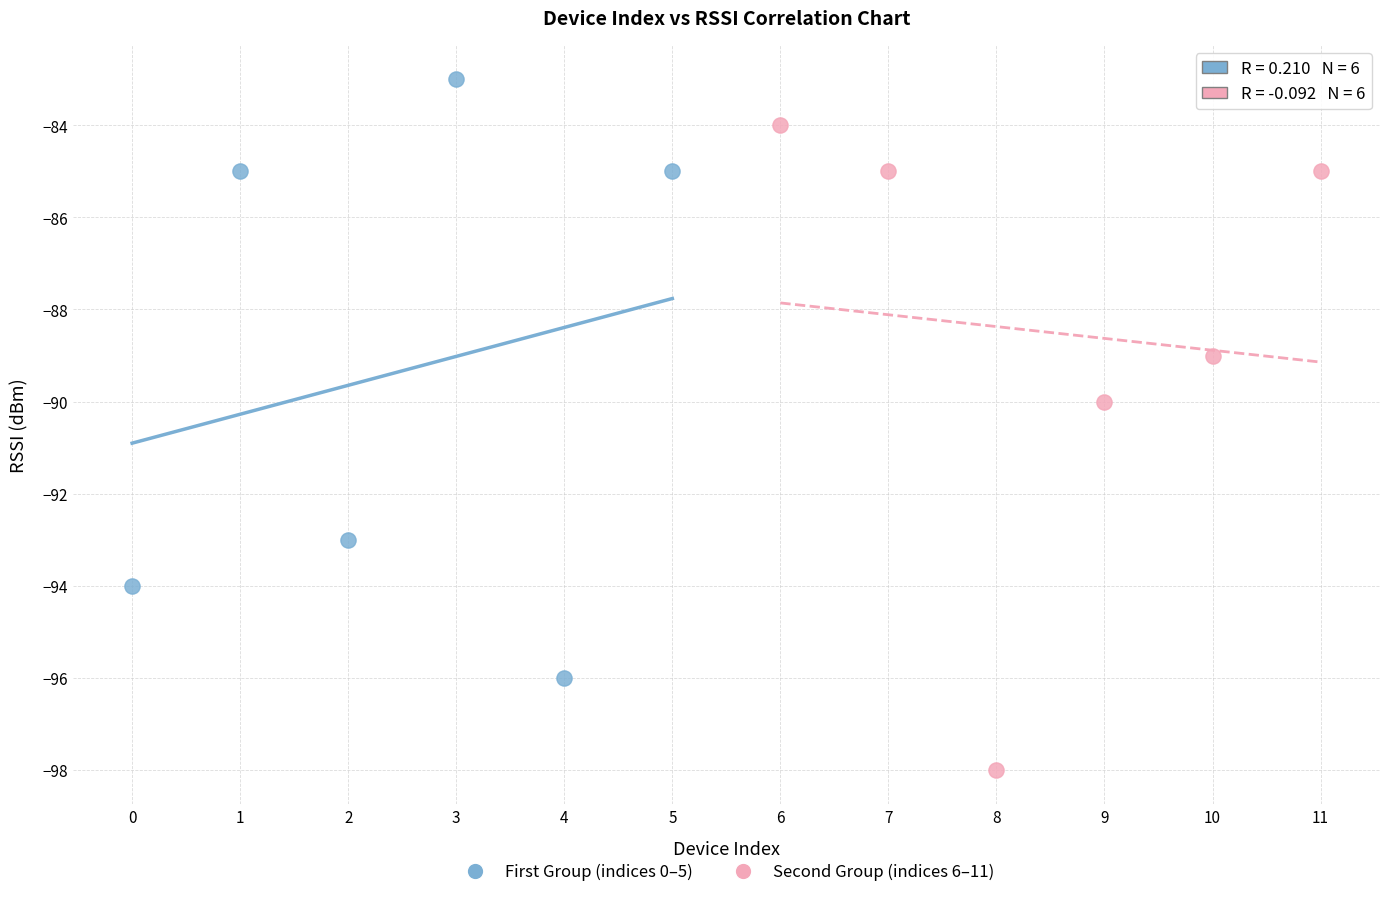

Which series contains the lowest Y value?

Second Group (indices 6–11)